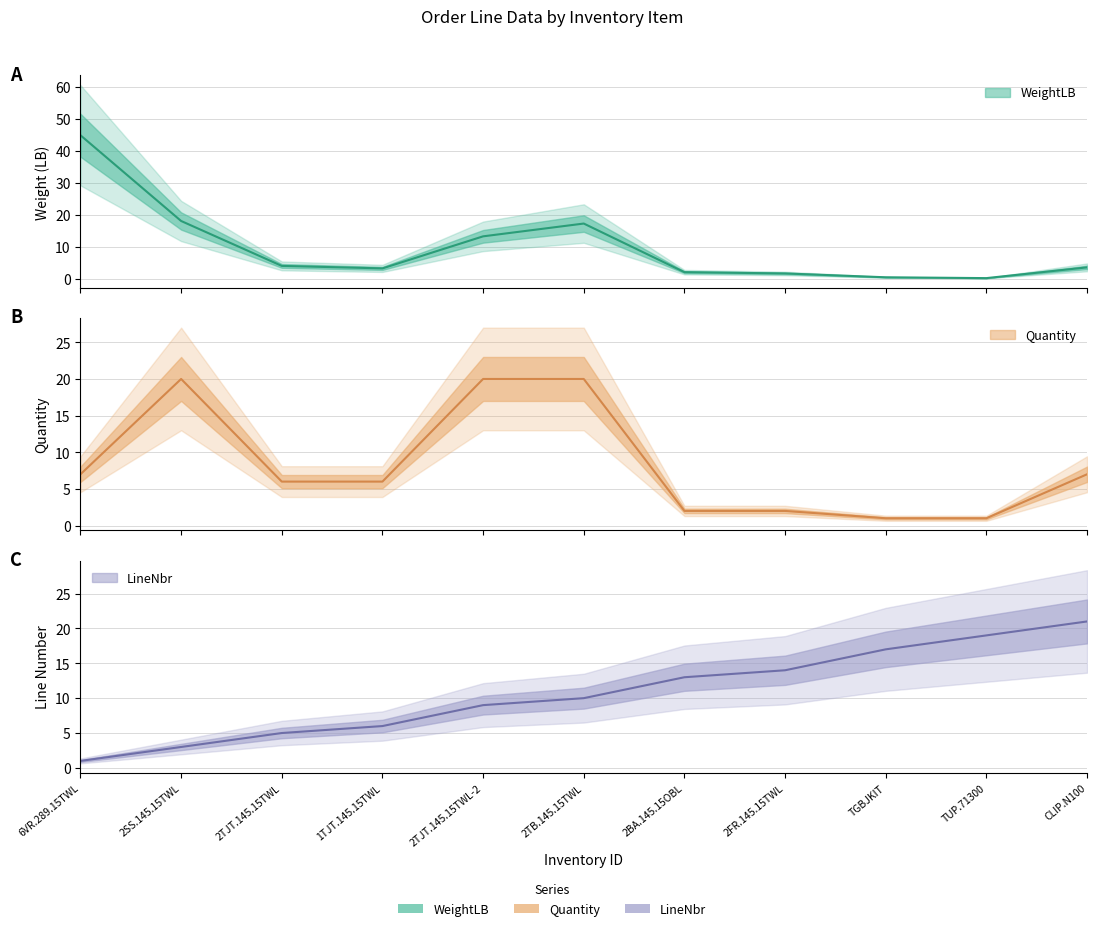

Is the value of Quantity at 6VR.289.15TWL greater than the value of WeightLB at TUP.71300?

Yes